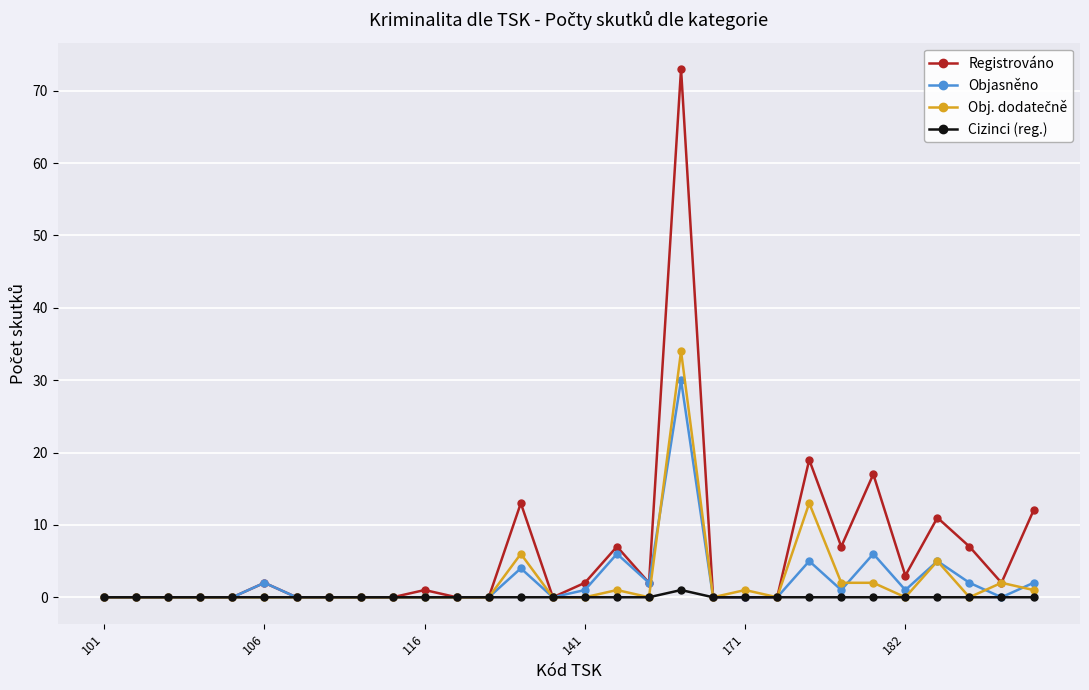

Which series has the largest range (max minus min)?

Registrováno